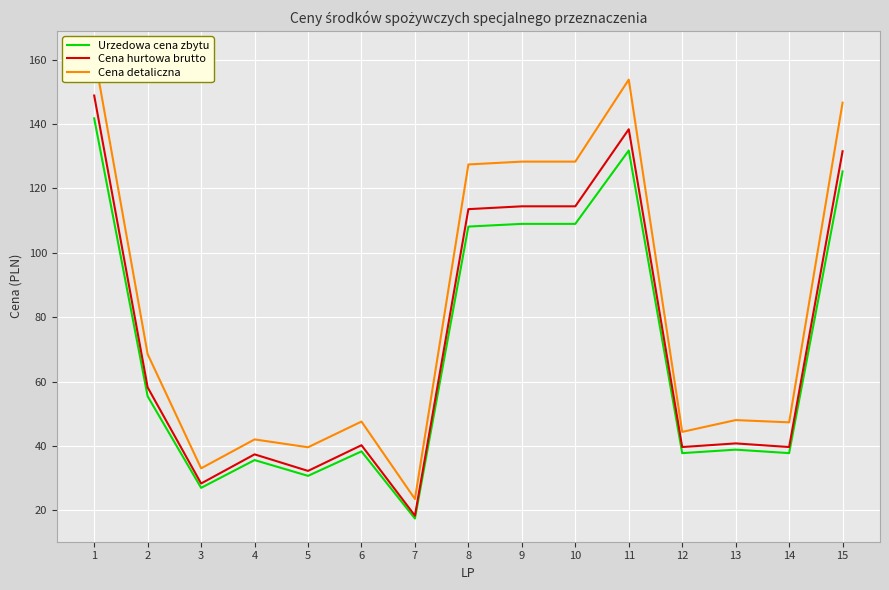

What is the sum of the Cena detaliczna values at 2 and 14?

115.9